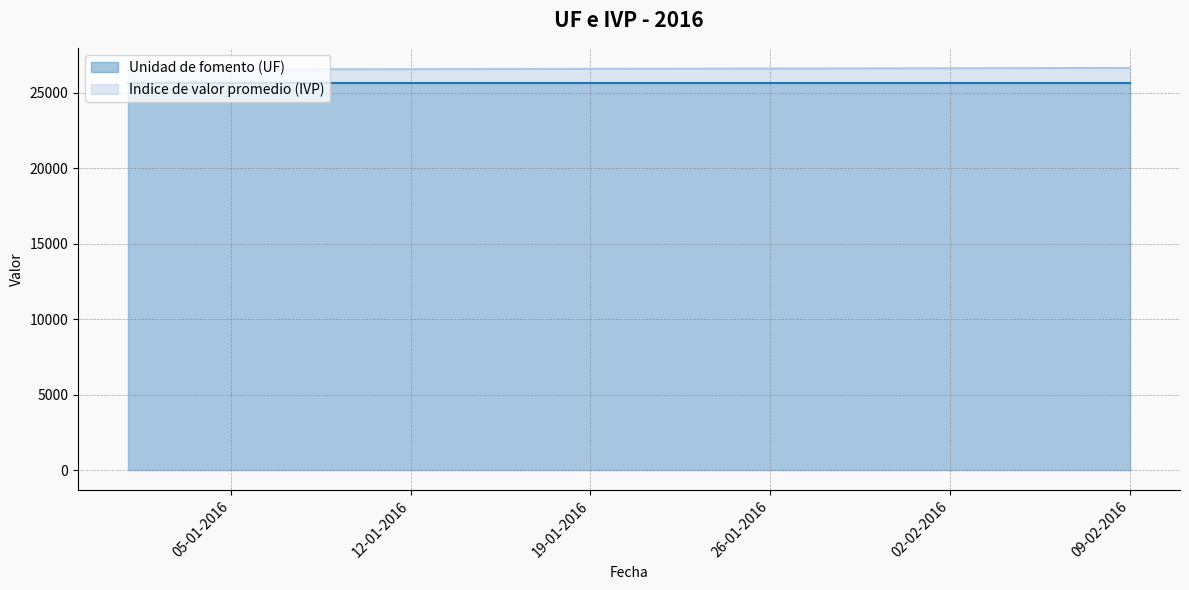

List the labels in order of value, largest first.

09-02-2016, 08-02-2016, 07-02-2016, 06-02-2016, 05-02-2016, 04-02-2016, 03-02-2016, 02-02-2016, 01-02-2016, 31-01-2016, 30-01-2016, 29-01-2016, 28-01-2016, 27-01-2016, 26-01-2016, 25-01-2016, 24-01-2016, 23-01-2016, 22-01-2016, 21-01-2016, 20-01-2016, 19-01-2016, 18-01-2016, 17-01-2016, 16-01-2016, 15-01-2016, 14-01-2016, 13-01-2016, 12-01-2016, 11-01-2016, 10-01-2016, 09-01-2016, 08-01-2016, 07-01-2016, 06-01-2016, 05-01-2016, 04-01-2016, 03-01-2016, 02-01-2016, 01-01-2016